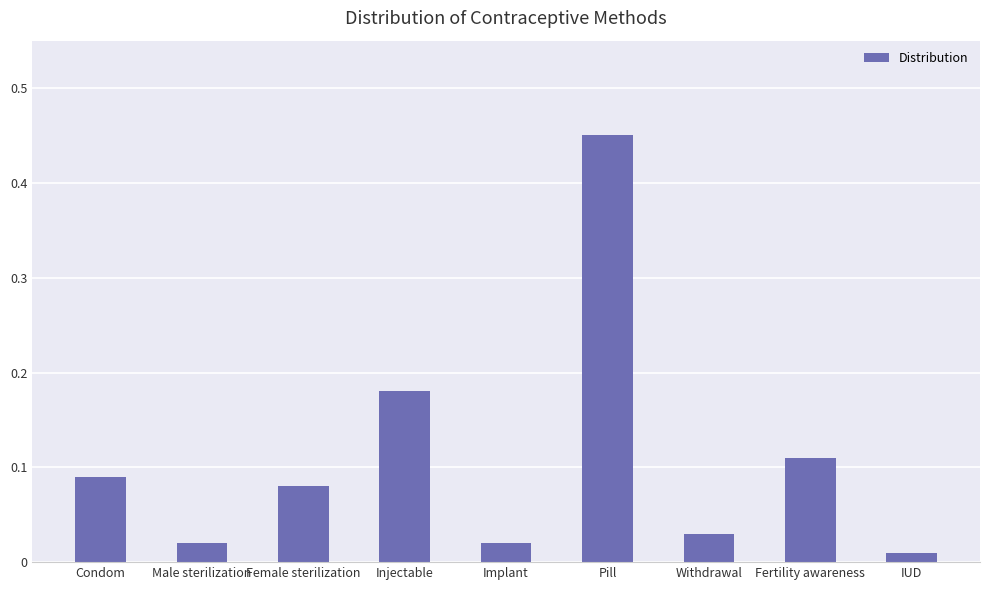

What is the sum of all values?

1.0